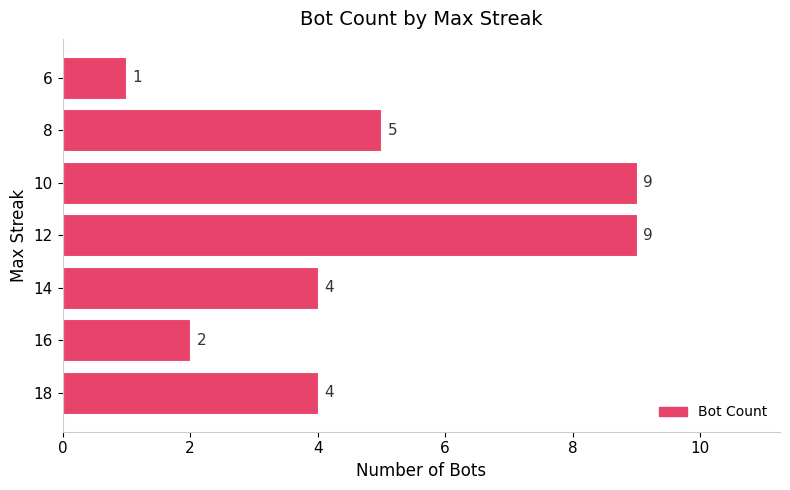

What is the ratio of the value at 10 to the value at 8?

1.8